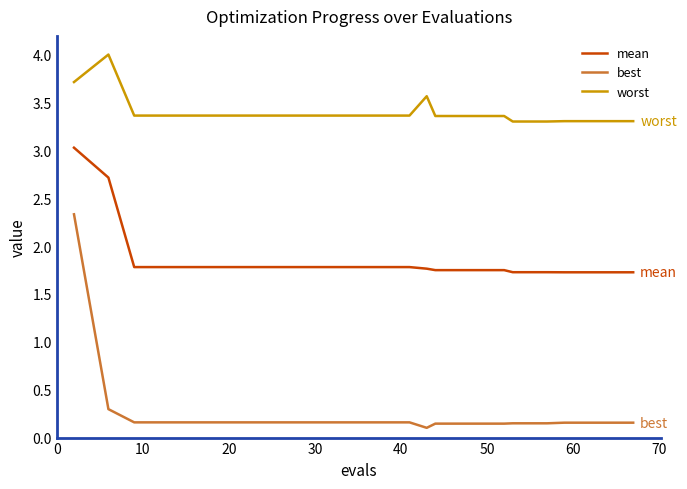

What is the difference between the maximum and minimum values in the best series?

2.2